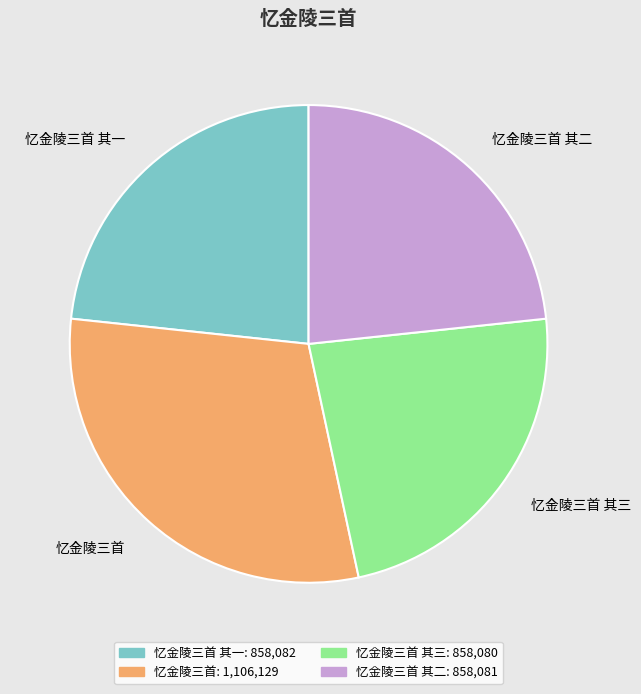

What is the ratio of the value at 忆金陵三首 其三 to the value at 忆金陵三首 其一?

1.0